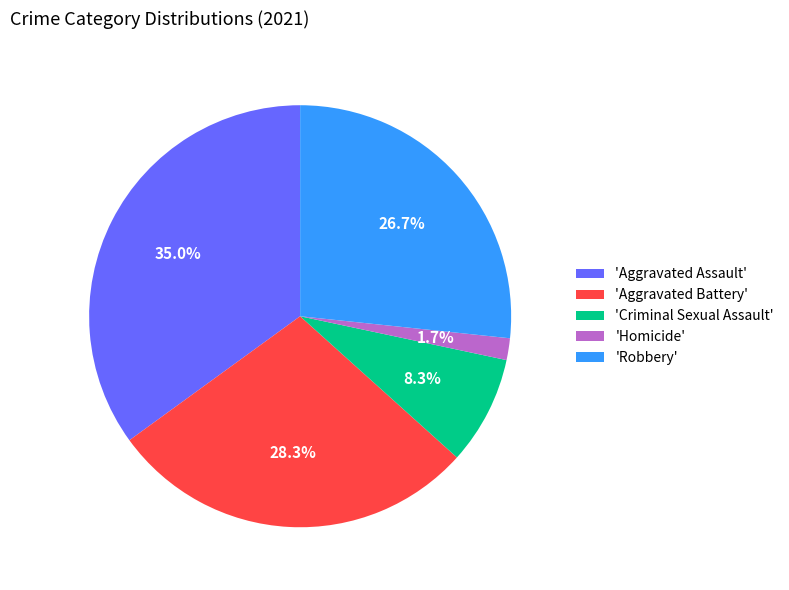

How many slices are in this pie chart?

5